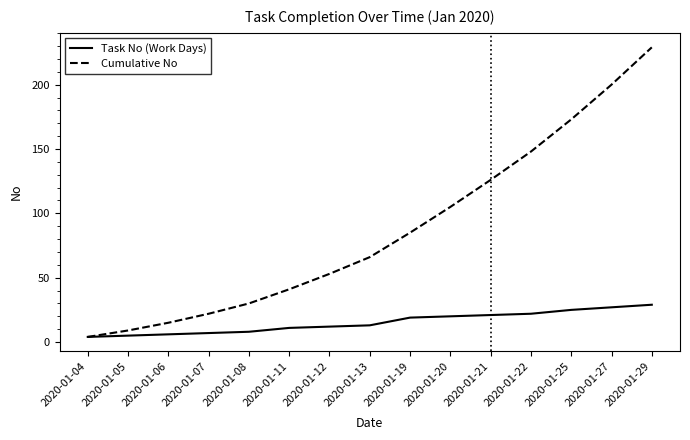

What is the smallest value displayed?

4